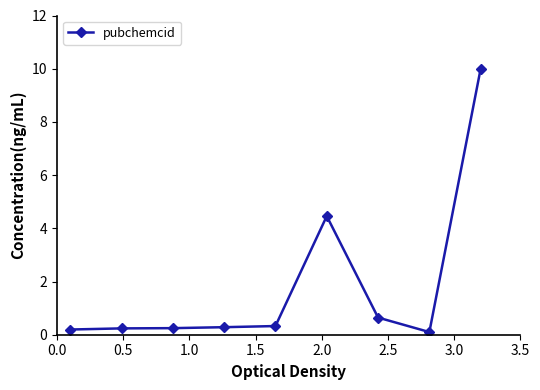

What is the difference between the maximum and minimum values?

9.9